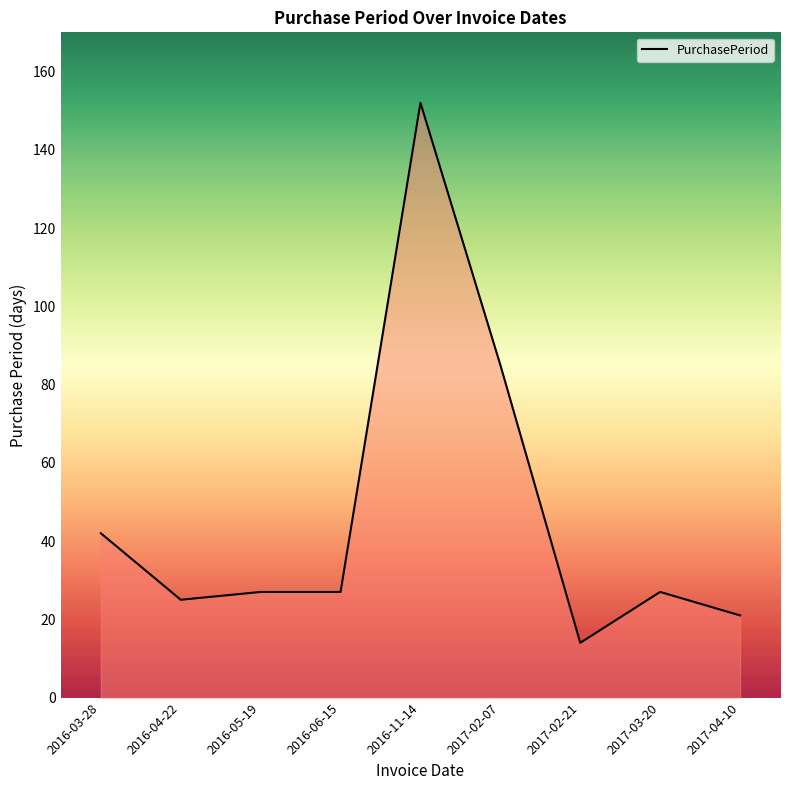

How many lines are shown in the chart?

1